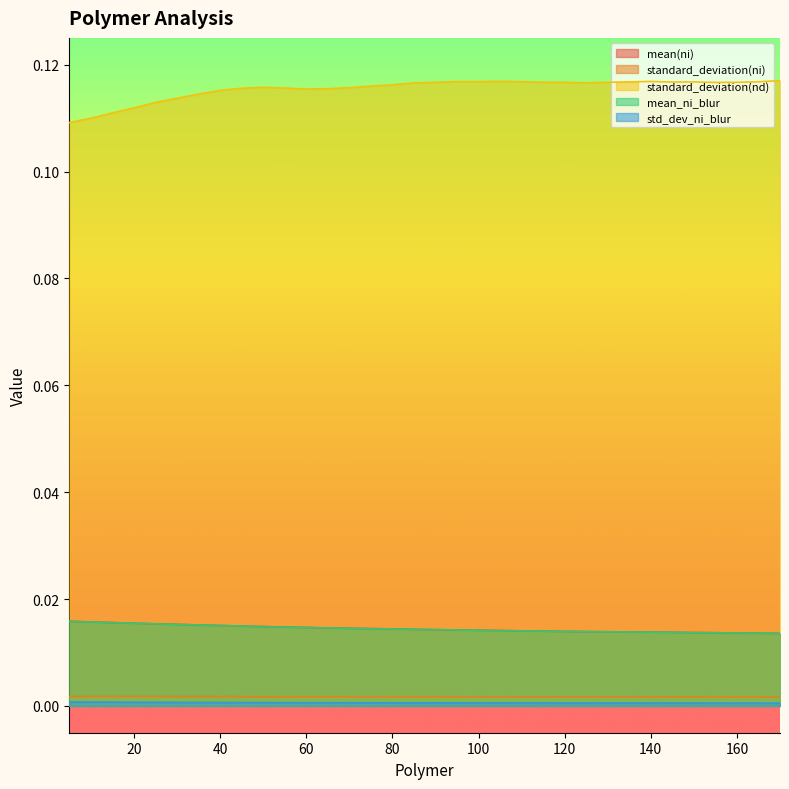

Rank the series at 130 from highest to lowest value.

standard_deviation(nd), mean(ni), mean_ni_blur, standard_deviation(ni), std_dev_ni_blur